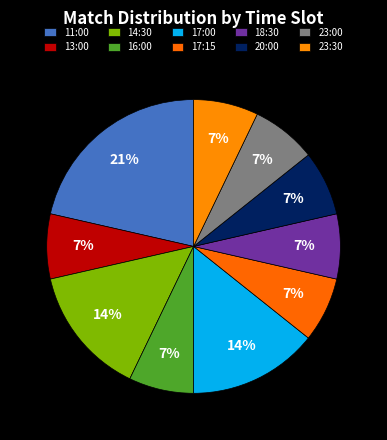

Count the number of slices in the pie.

10